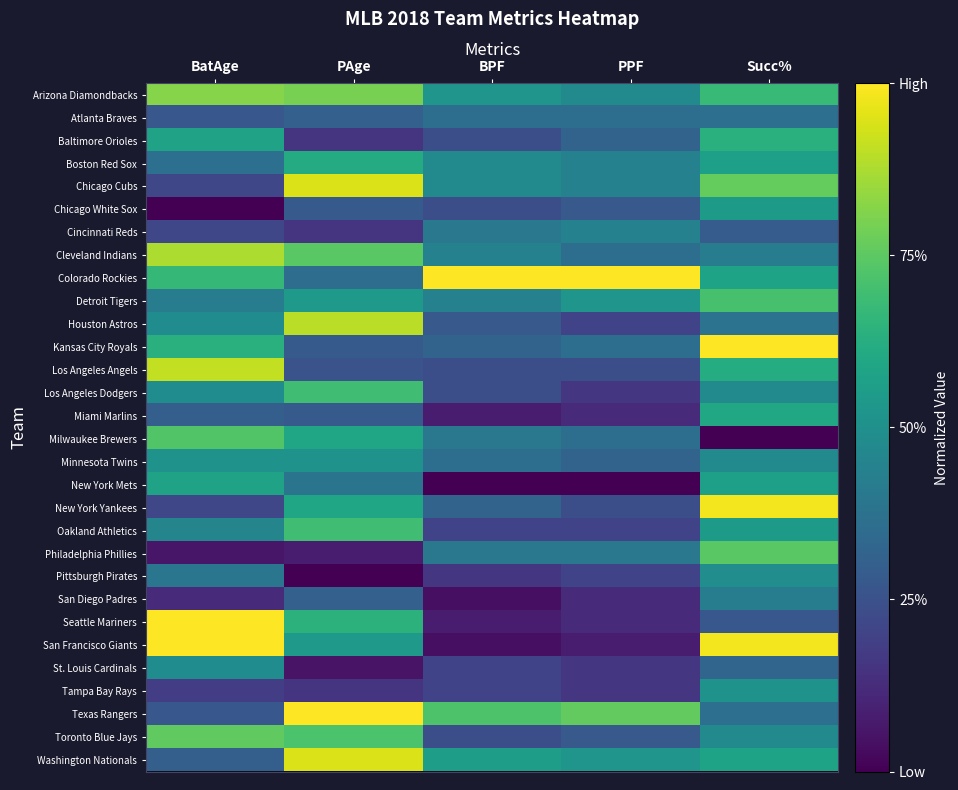

Reading right to left, what are all the values shown in this chart?

Arizona Diamondbacks: Succ%=0.7	PPF=0.5	BPF=0.5	PAge=0.8	BatAge=0.8
Atlanta Braves: Succ%=0.4	PPF=0.4	BPF=0.4	PAge=0.3	BatAge=0.3
Baltimore Orioles: Succ%=0.6	PPF=0.3	BPF=0.2	PAge=0.2	BatAge=0.6
Boston Red Sox: Succ%=0.6	PPF=0.4	BPF=0.5	PAge=0.6	BatAge=0.4
Chicago Cubs: Succ%=0.8	PPF=0.4	BPF=0.5	PAge=0.9	BatAge=0.2
Chicago White Sox: Succ%=0.5	PPF=0.3	BPF=0.2	PAge=0.3	BatAge=0.0
Cincinnati Reds: Succ%=0.3	PPF=0.4	BPF=0.4	PAge=0.2	BatAge=0.2
Cleveland Indians: Succ%=0.4	PPF=0.4	BPF=0.4	PAge=0.7	BatAge=0.9
Colorado Rockies: Succ%=0.6	PPF=1.0	BPF=1.0	PAge=0.4	BatAge=0.7
Detroit Tigers: Succ%=0.7	PPF=0.5	BPF=0.4	PAge=0.5	BatAge=0.4
Houston Astros: Succ%=0.4	PPF=0.2	BPF=0.3	PAge=0.9	BatAge=0.5
Kansas City Royals: Succ%=1.0	PPF=0.4	BPF=0.3	PAge=0.3	BatAge=0.6
Los Angeles Angels: Succ%=0.6	PPF=0.2	BPF=0.2	PAge=0.3	BatAge=0.9
Los Angeles Dodgers: Succ%=0.5	PPF=0.2	BPF=0.2	PAge=0.7	BatAge=0.5
Miami Marlins: Succ%=0.6	PPF=0.1	BPF=0.1	PAge=0.3	BatAge=0.3
Milwaukee Brewers: Succ%=0.0	PPF=0.4	BPF=0.4	PAge=0.6	BatAge=0.7
Minnesota Twins: Succ%=0.5	PPF=0.3	BPF=0.4	PAge=0.5	BatAge=0.5
New York Mets: Succ%=0.6	PPF=0.0	BPF=0.0	PAge=0.4	BatAge=0.6
New York Yankees: Succ%=1.0	PPF=0.2	BPF=0.3	PAge=0.6	BatAge=0.2
Oakland Athletics: Succ%=0.5	PPF=0.2	BPF=0.2	PAge=0.7	BatAge=0.5
Philadelphia Phillies: Succ%=0.7	PPF=0.4	BPF=0.4	PAge=0.1	BatAge=0.1
Pittsburgh Pirates: Succ%=0.5	PPF=0.2	BPF=0.2	PAge=0.0	BatAge=0.4
San Diego Padres: Succ%=0.4	PPF=0.1	BPF=0.0	PAge=0.3	BatAge=0.1
Seattle Mariners: Succ%=0.3	PPF=0.1	BPF=0.1	PAge=0.6	BatAge=1.0
San Francisco Giants: Succ%=1.0	PPF=0.1	BPF=0.0	PAge=0.5	BatAge=1.0
St. Louis Cardinals: Succ%=0.3	PPF=0.2	BPF=0.2	PAge=0.1	BatAge=0.5
Tampa Bay Rays: Succ%=0.5	PPF=0.2	BPF=0.2	PAge=0.2	BatAge=0.2
Texas Rangers: Succ%=0.4	PPF=0.8	BPF=0.7	PAge=1.0	BatAge=0.3
Toronto Blue Jays: Succ%=0.5	PPF=0.3	BPF=0.2	PAge=0.7	BatAge=0.8
Washington Nationals: Succ%=0.6	PPF=0.5	BPF=0.6	PAge=0.9	BatAge=0.3